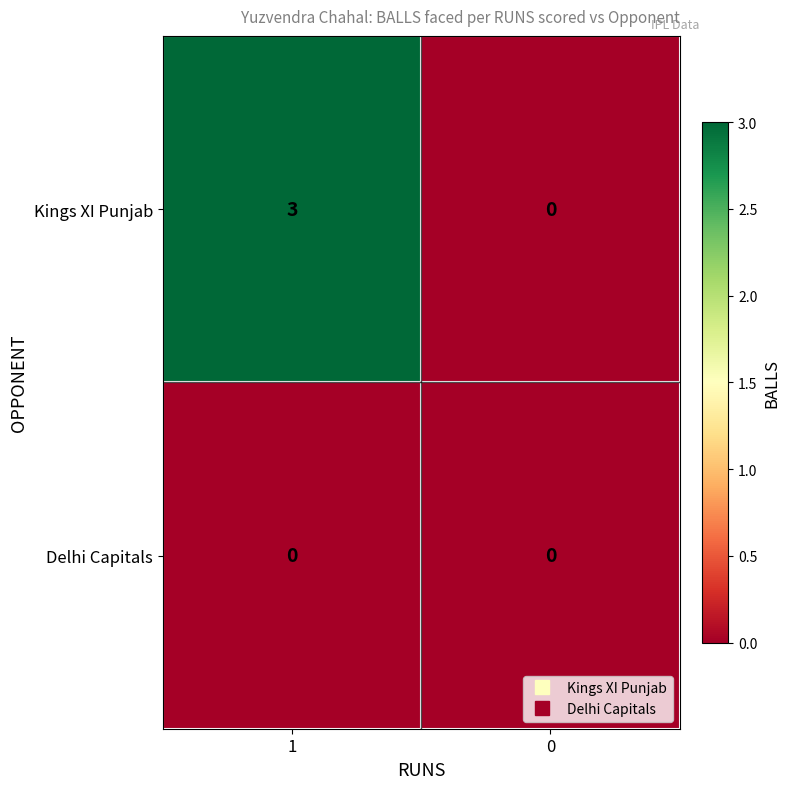

How many data points in Kings XI Punjab are less than 3?

1